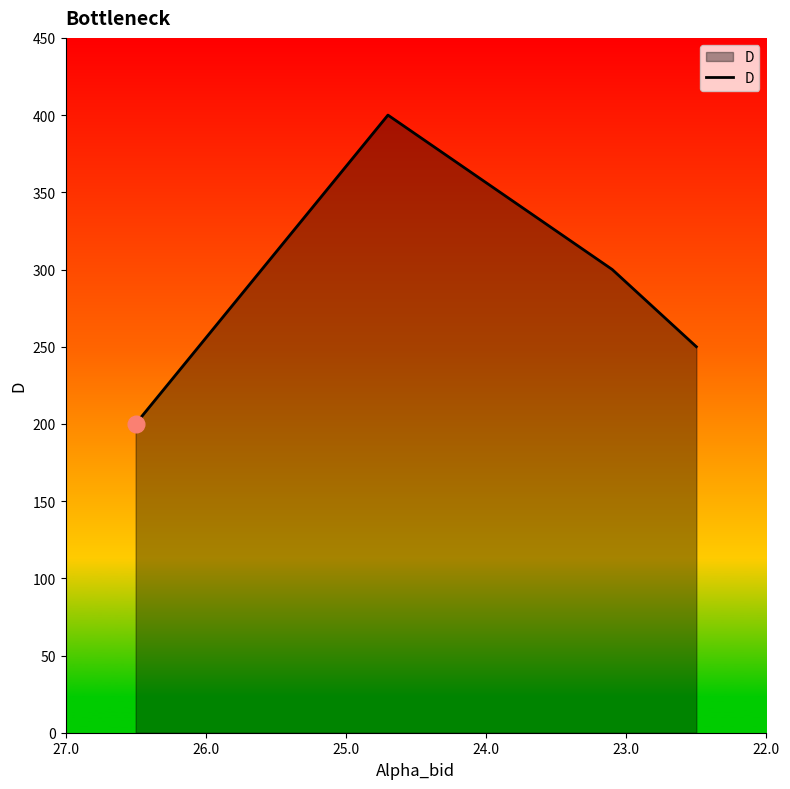

Approximately how many times larger is the value at 23.0 compared to 22.0?

2.0